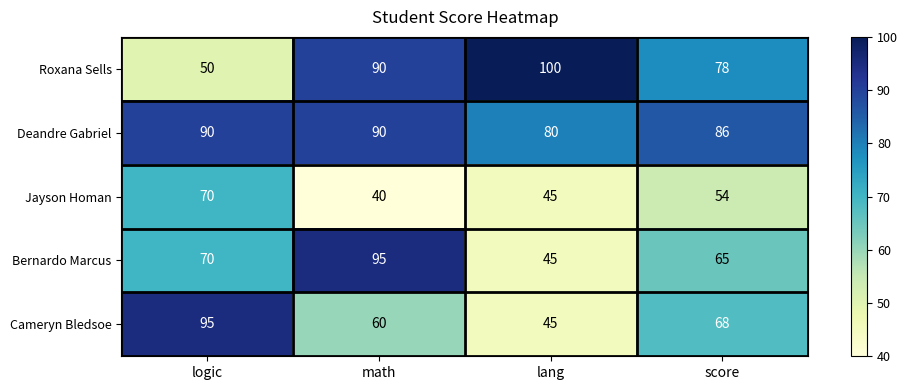

Reading left to right, what are all the values shown in this chart?

Roxana Sells: 50	90	100	78
Deandre Gabriel: 90	90	80	86
Jayson Homan: 70	40	45	54
Bernardo Marcus: 70	95	45	65
Cameryn Bledsoe: 95	60	45	68